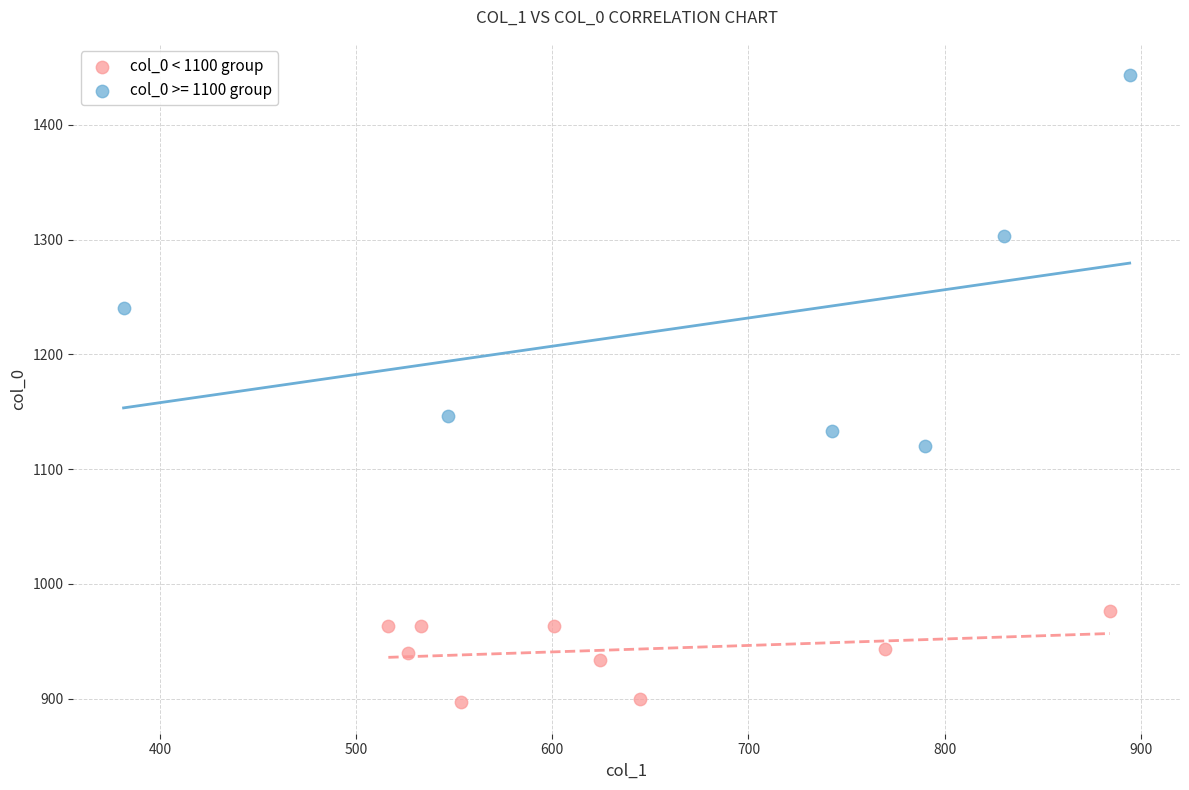

Which series contains the lowest Y value?

col_0 < 1100 group